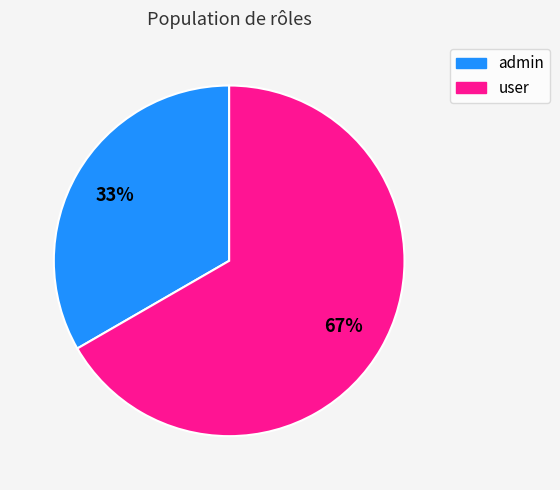

Is there a majority slice in this chart?

Yes